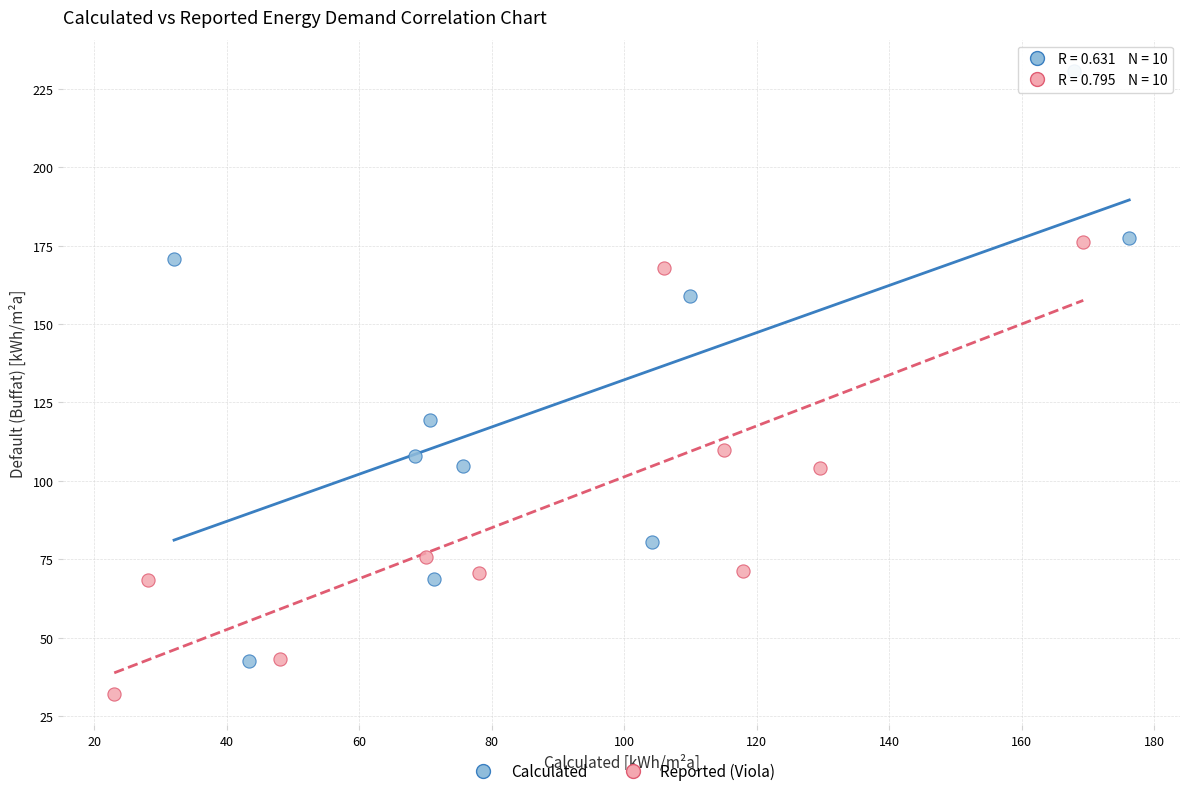

What are all the series names shown in the legend?

Calculated, Reported (Viola)